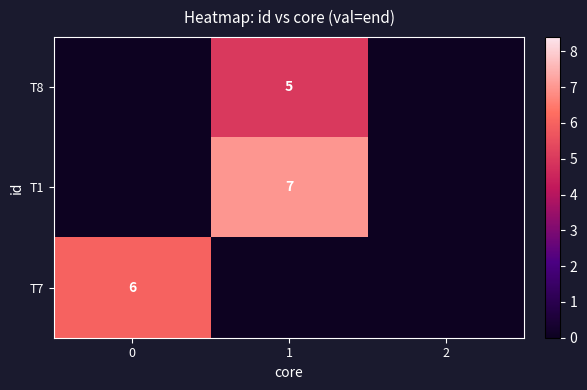

What is the sum of the row_1 values at 0 and 1?

7